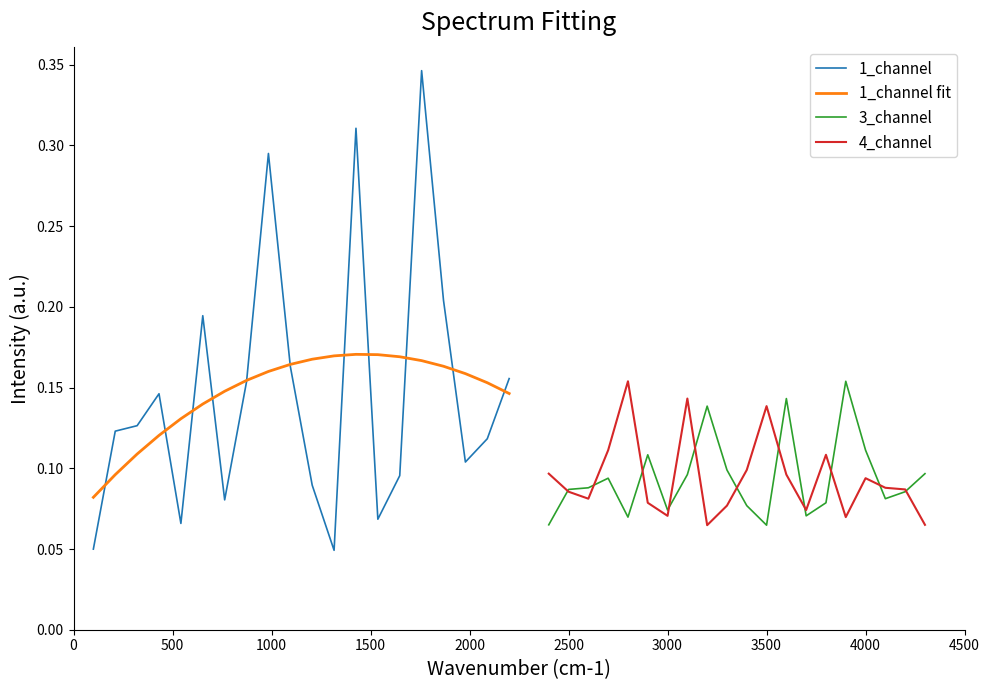

Which series has the widest spread of values?

1_channel